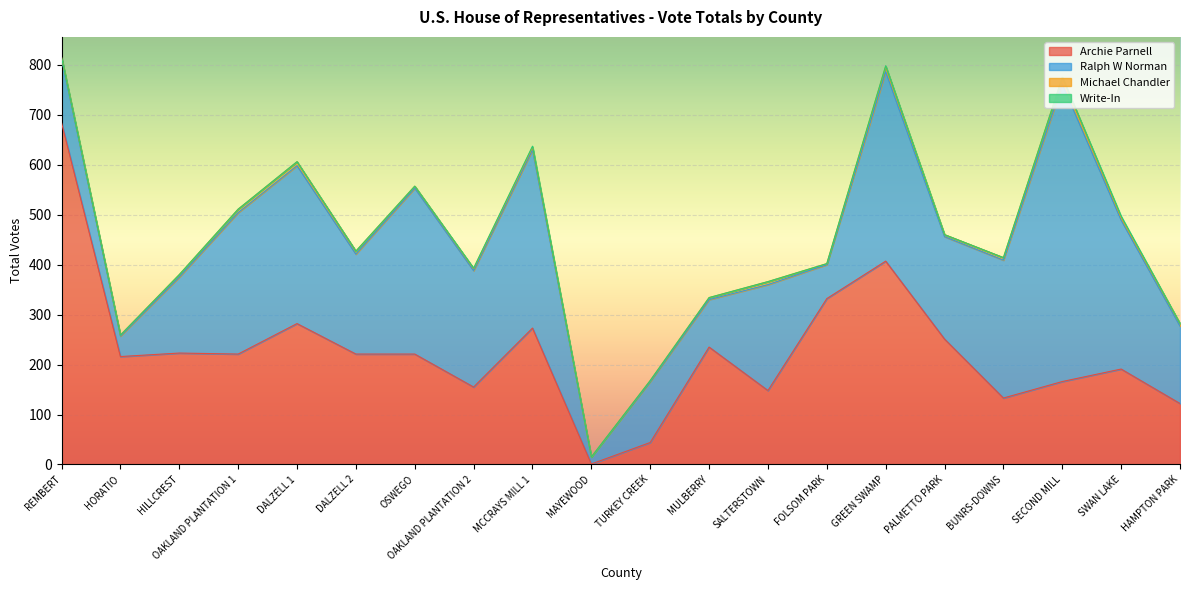

The value of Michael Chandler at HILLCREST is 5. True or false?

True